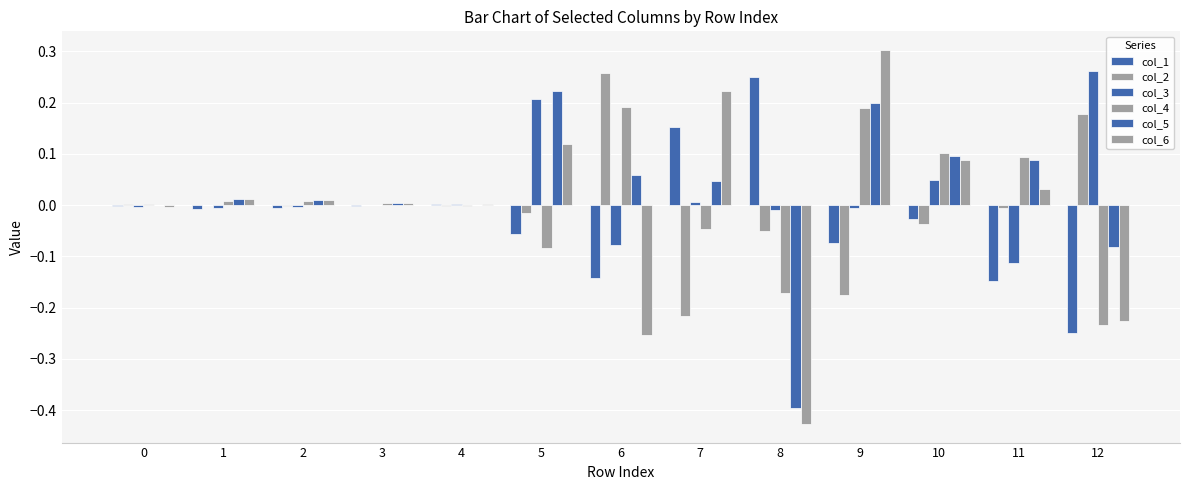

How many groups of bars are there?

13